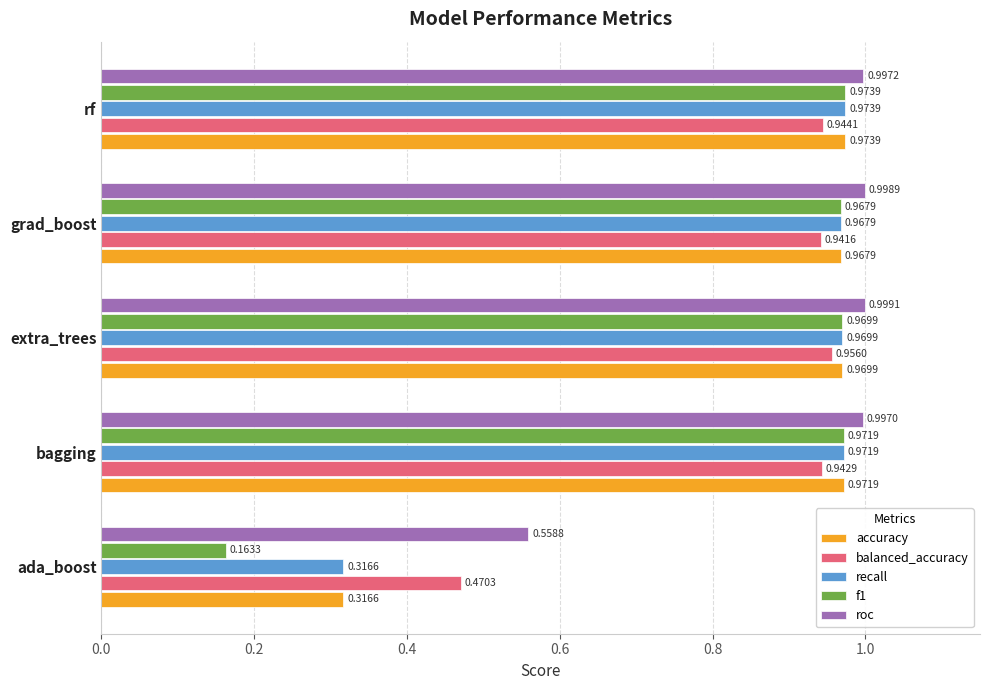

List the labels in order of f1 value, largest first.

rf, bagging, extra_trees, grad_boost, ada_boost